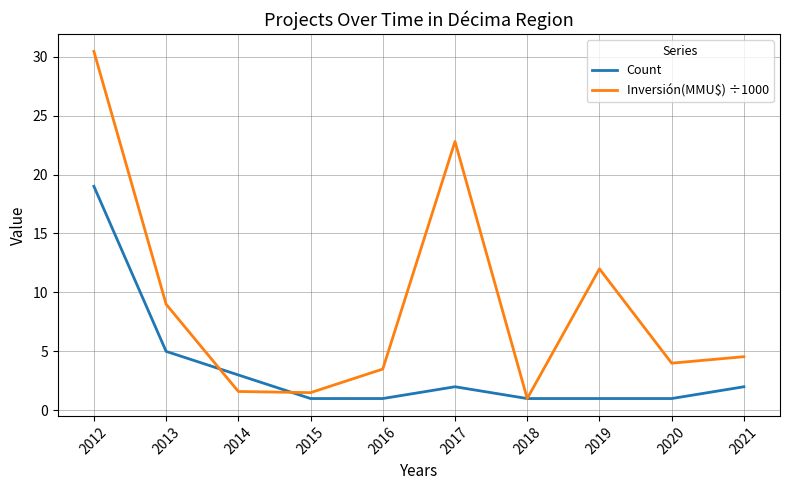

The value of Count at 2021 is 1.0. True or false?

False